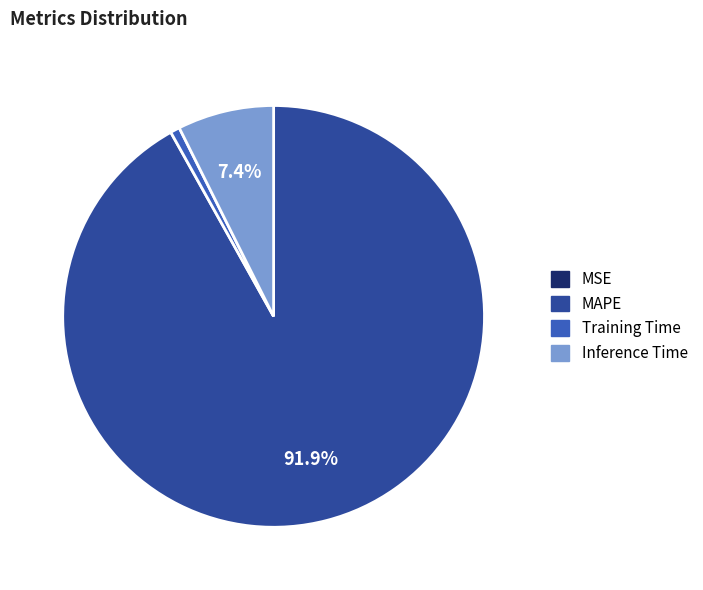

Does any single category account for the majority?

Yes